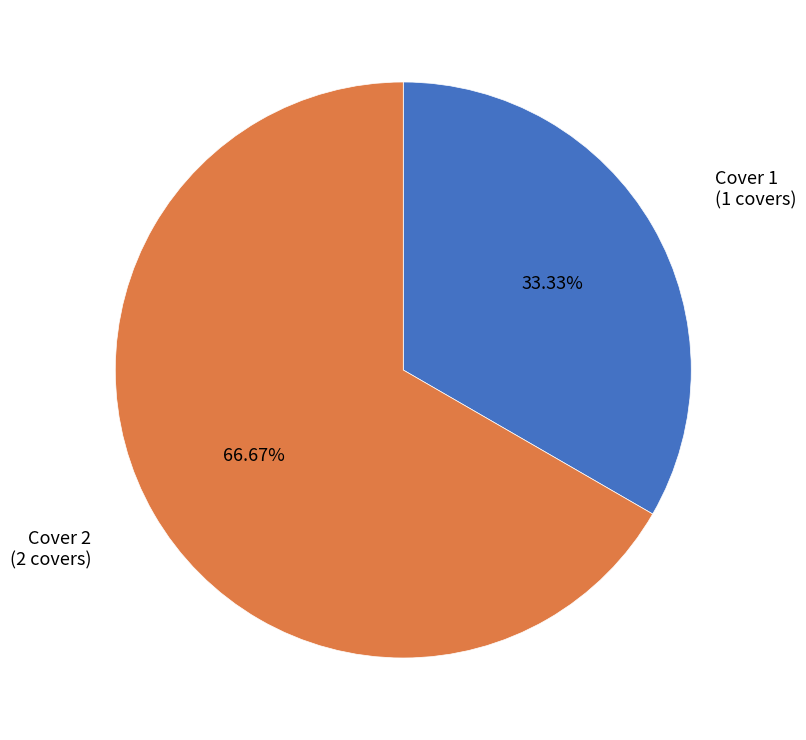

To the nearest percent, what portion does Cover 2 represent?

67%